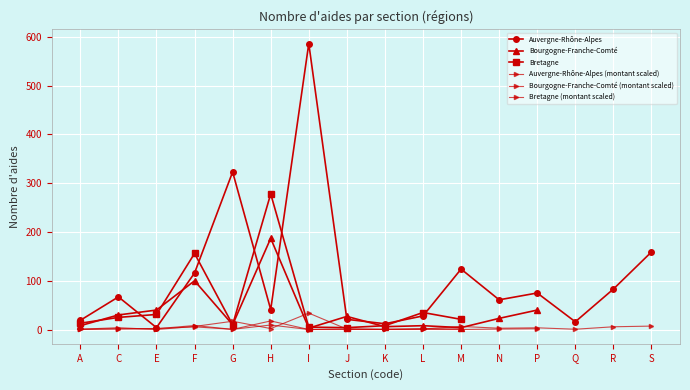

Rank the series by their maximum value, from highest to lowest.

Auvergne-Rhône-Alpes, Bretagne, Bourgogne-Franche-Comté